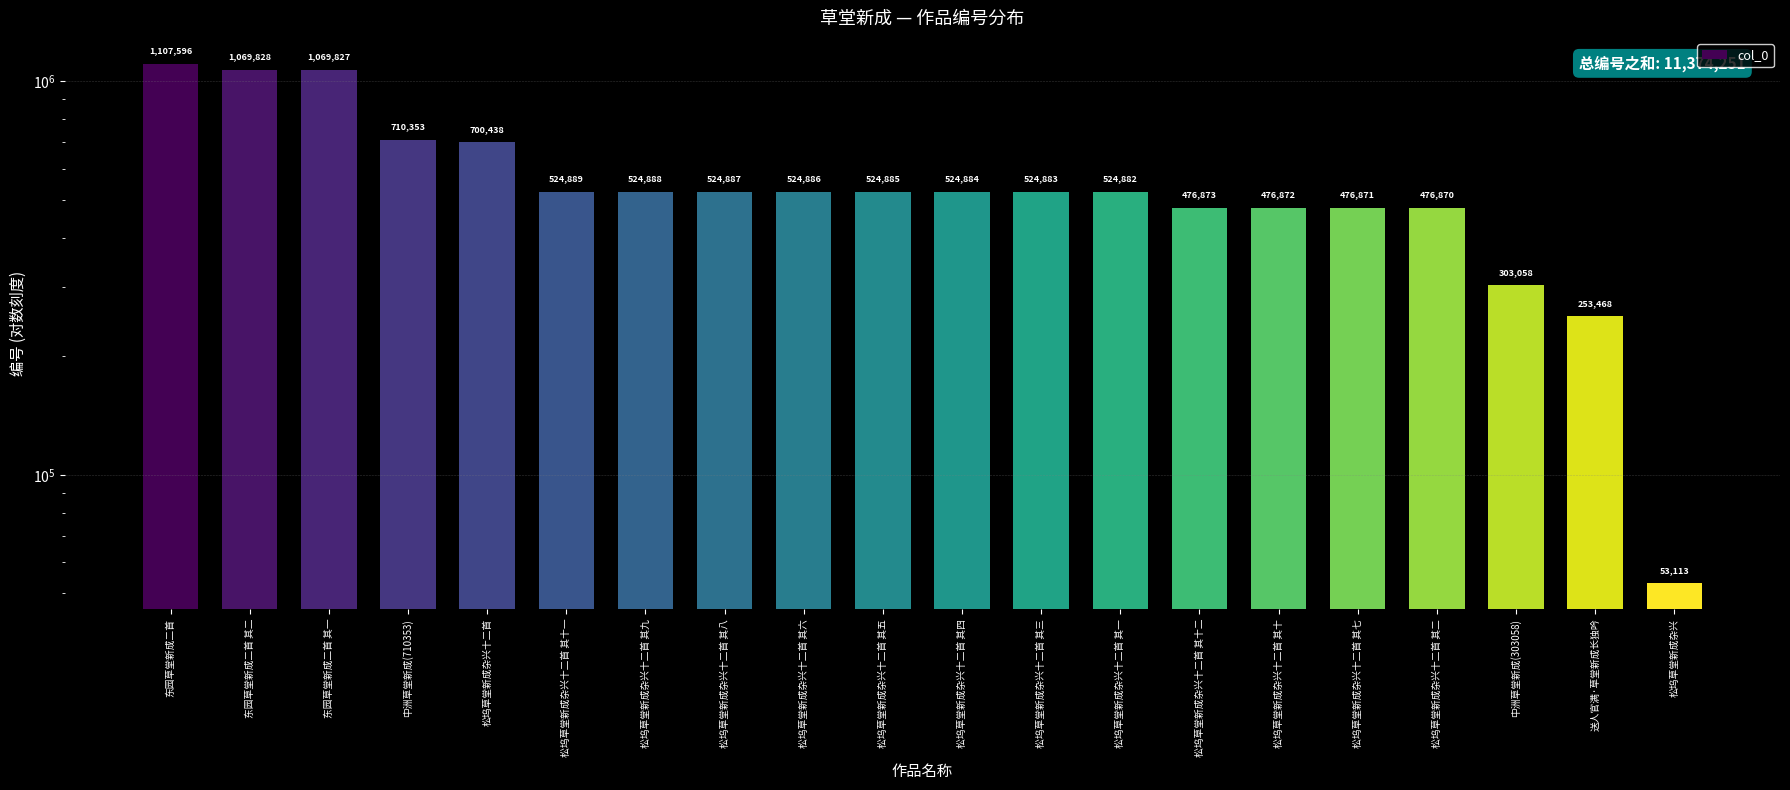

Are the bars horizontal?

No